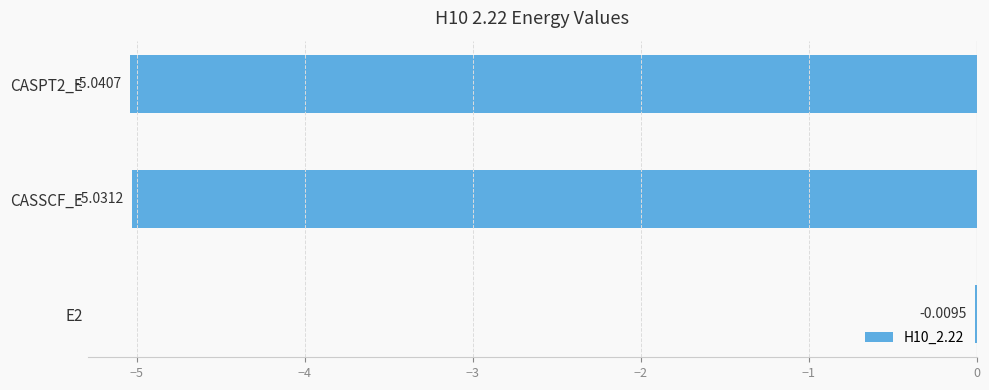

Which has a higher value, CASPT2_E or CASSCF_E?

CASSCF_E